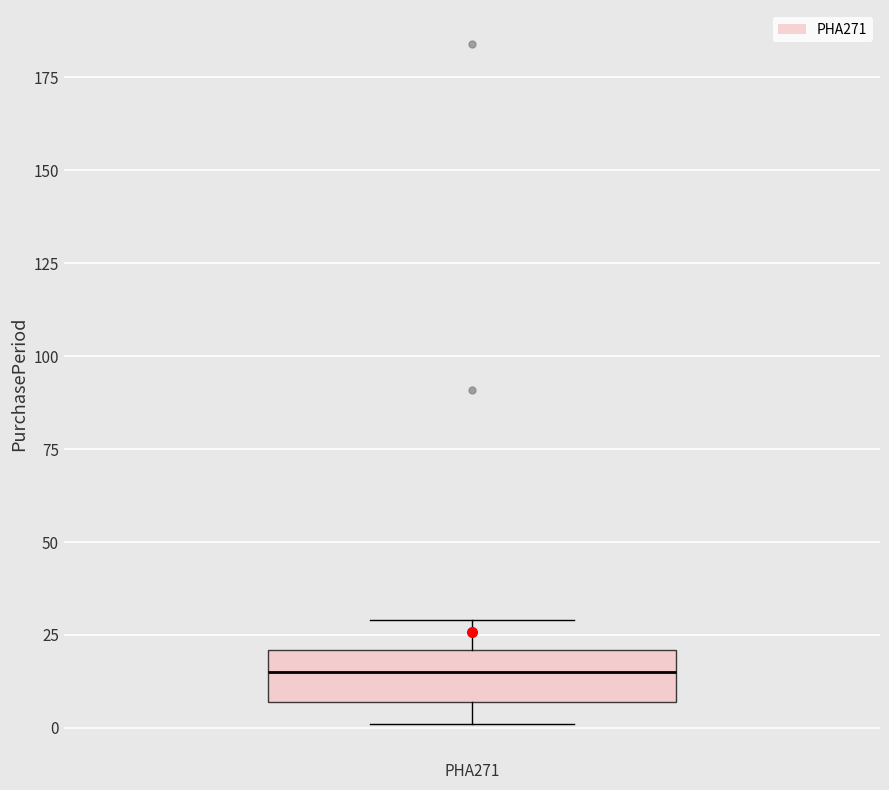

Transcribe this box plot: give where the median line is, the range the box spans, and where the two whiskers end, as read against the y-axis. The values are not printed on the chart, so give them approximately, as read against the axis.

median 15, box 5 to 20, whiskers 0 to 30